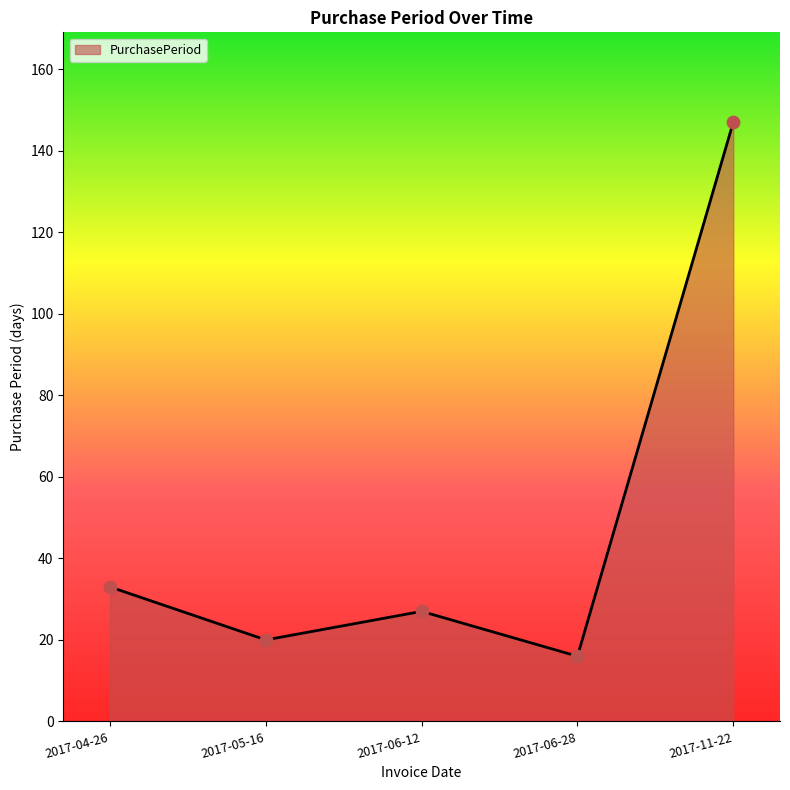

Between 2017-04-26 and 2017-05-16, which is larger?

2017-04-26